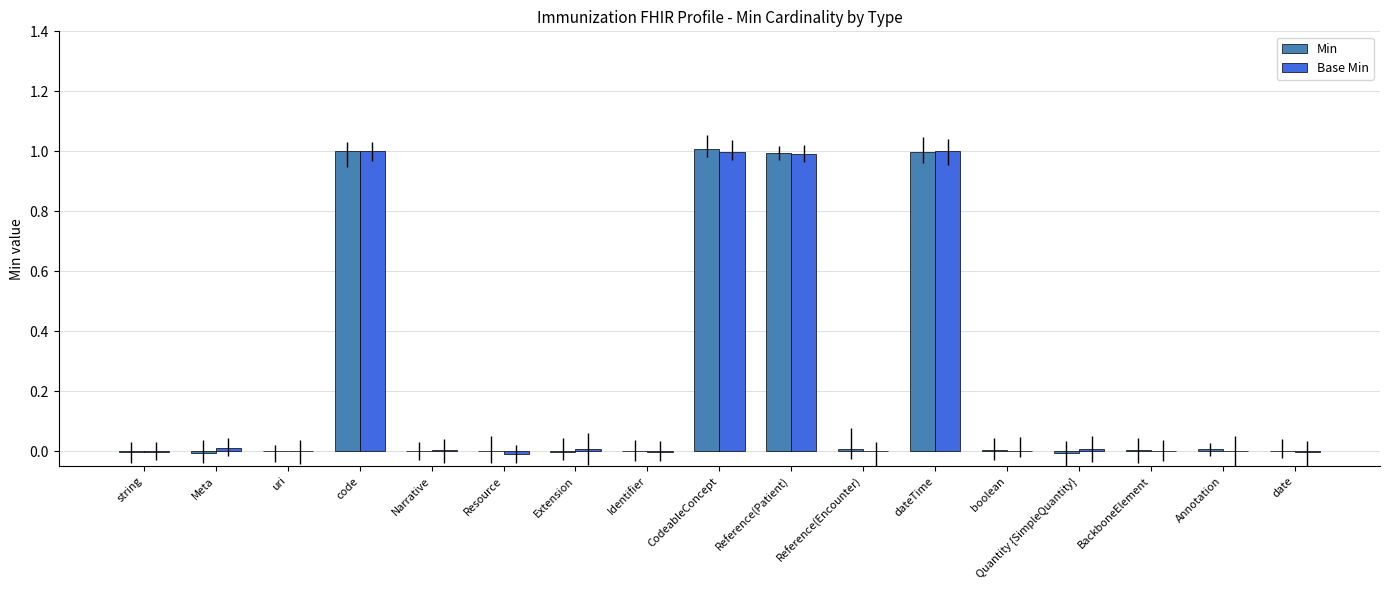

What is the total value across all series at dateTime?

2.0